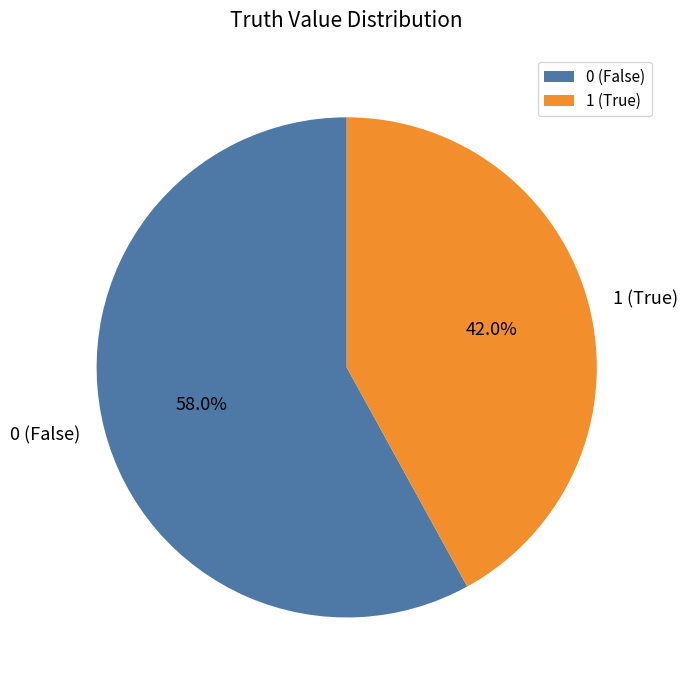

Is 1 the majority of the pie?

No